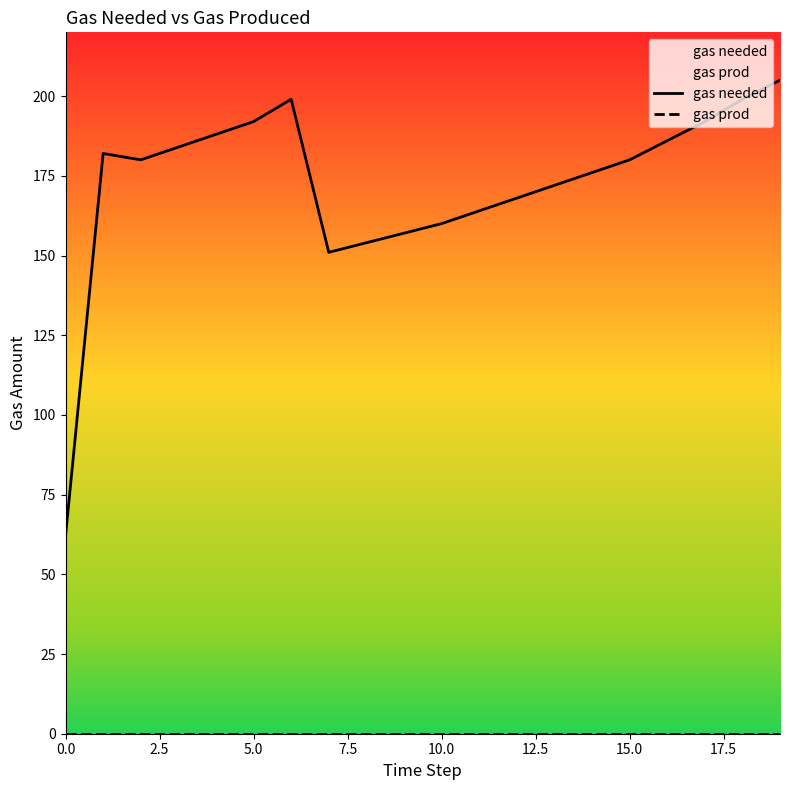

True or false: gas needed and gas prod intersect in this chart.

False